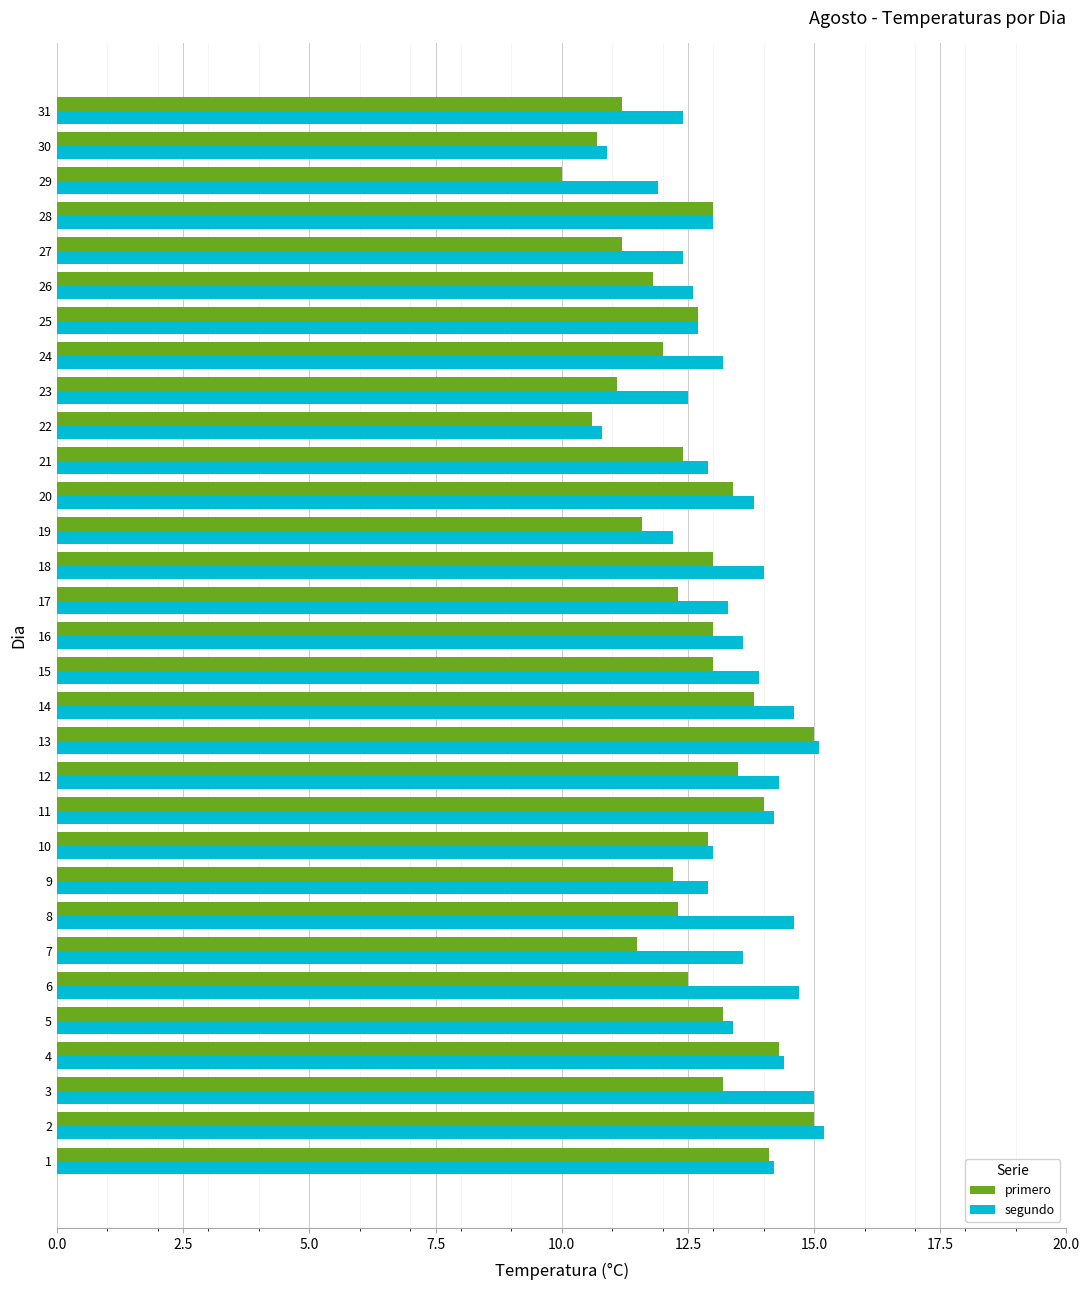

Is the value of segundo at 14 greater than the value of primero at 25?

Yes